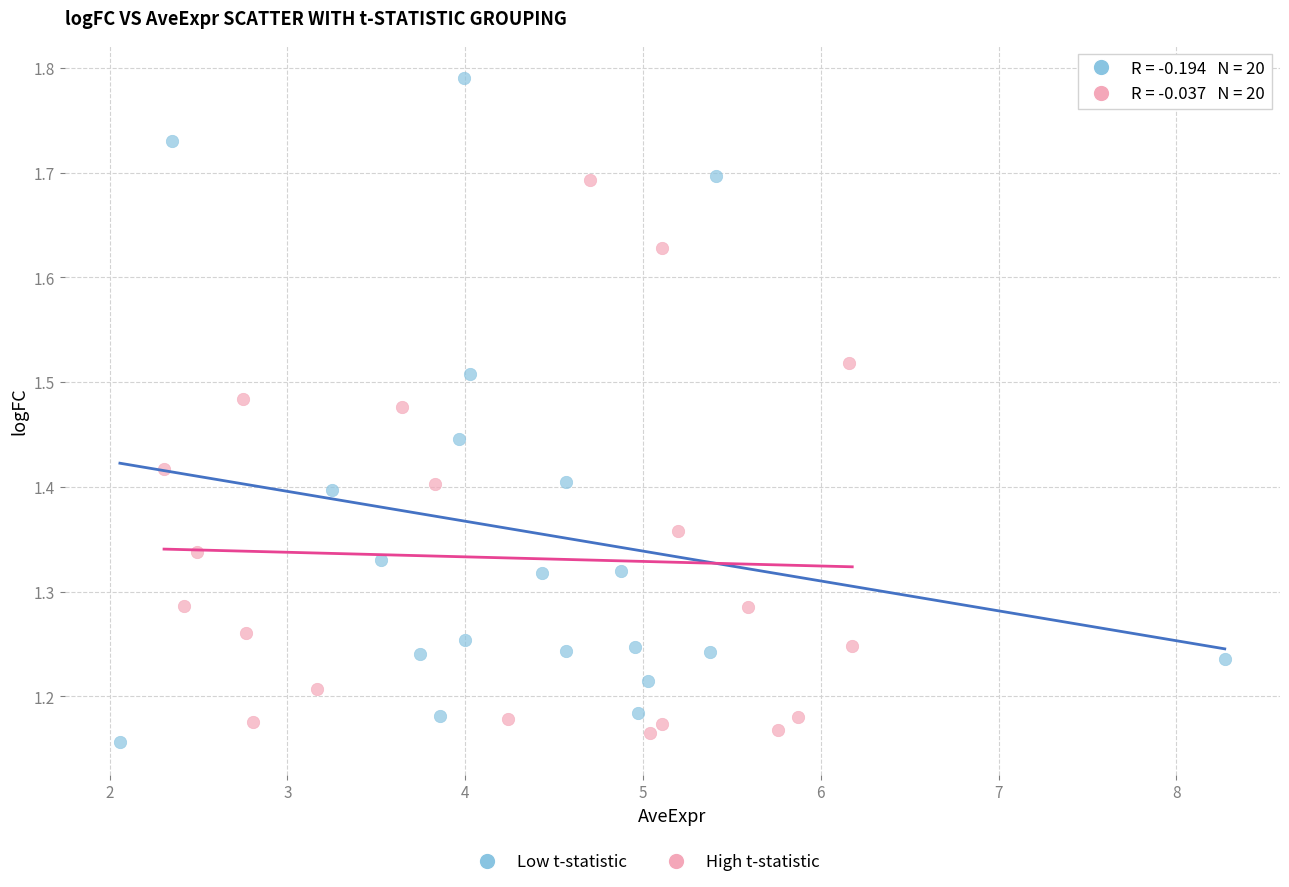

Which series has the widest spread of Y values?

Low t-statistic